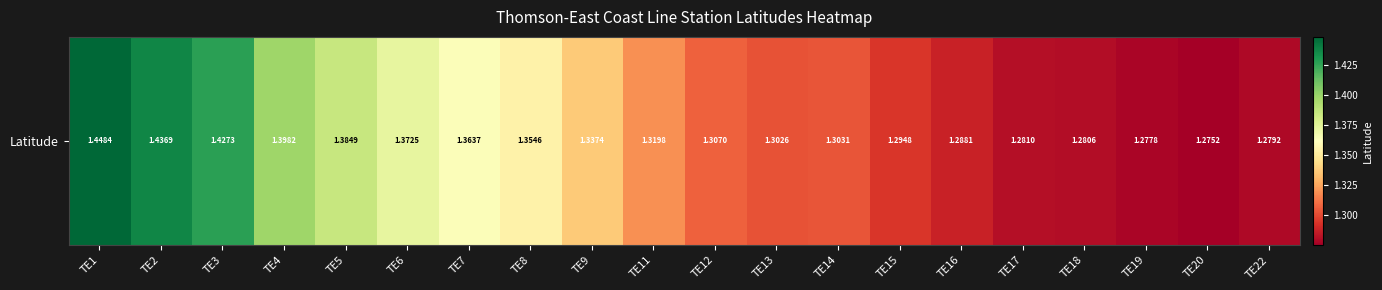

What is the difference between the maximum and second lowest values?

0.2